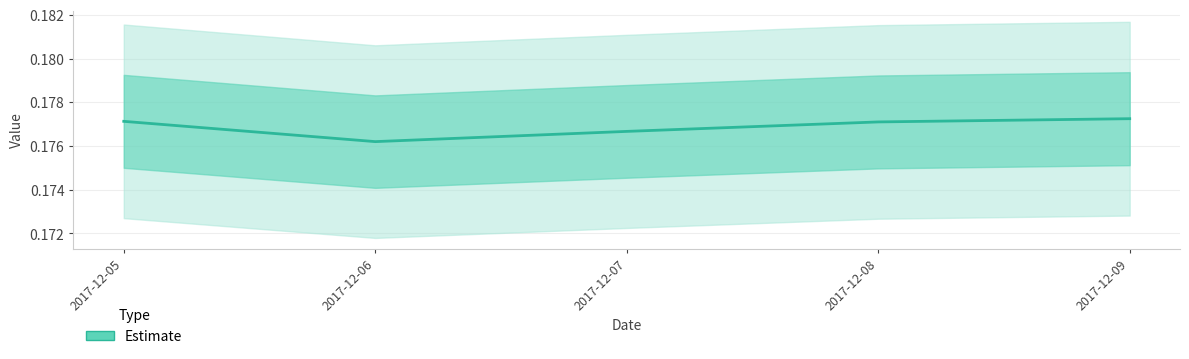

Reading right to left, list all the values displayed in this chart.

2017-12-09=0.2	2017-12-08=0.2	2017-12-07=0.2	2017-12-06=0.2	2017-12-05=0.2